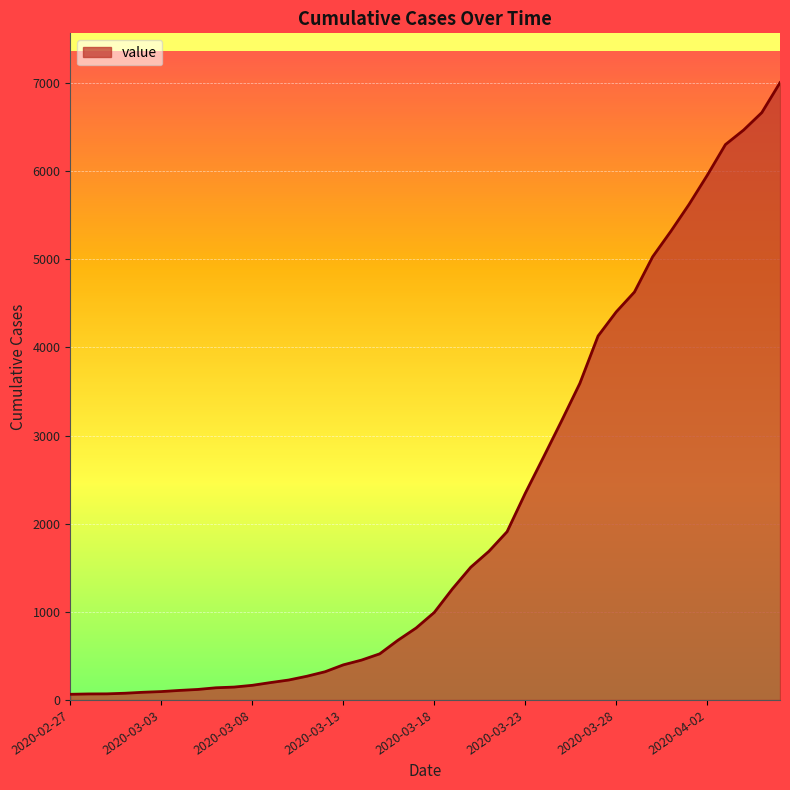

What is the maximum value shown in the chart?

7003